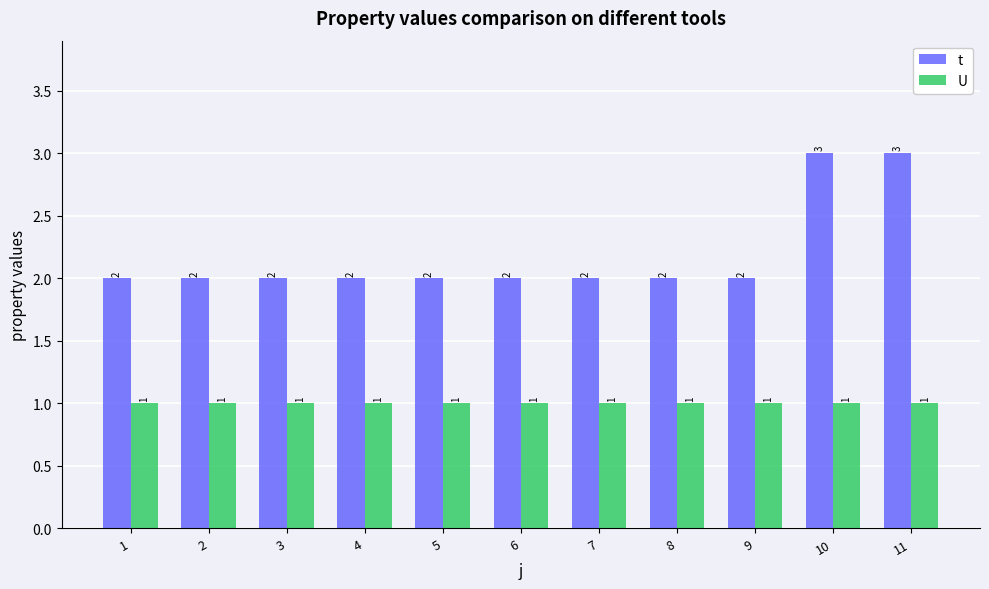

How many t values are between 2 and 3?

11